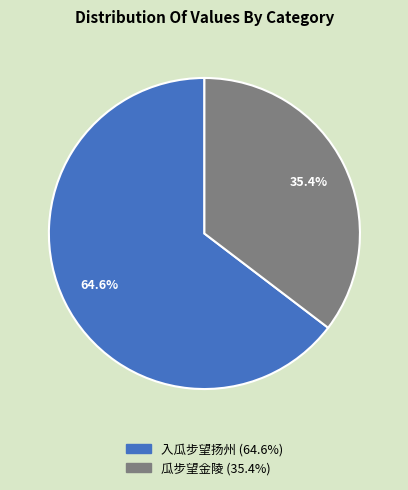

Does any single category account for the majority?

Yes